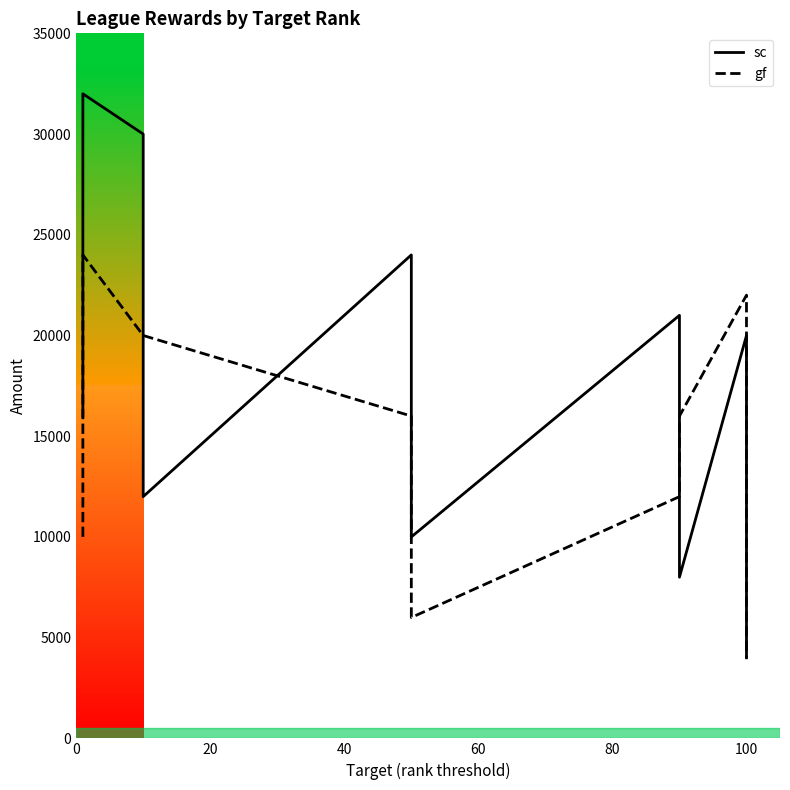

Is this an area chart (filled region under the line)?

No